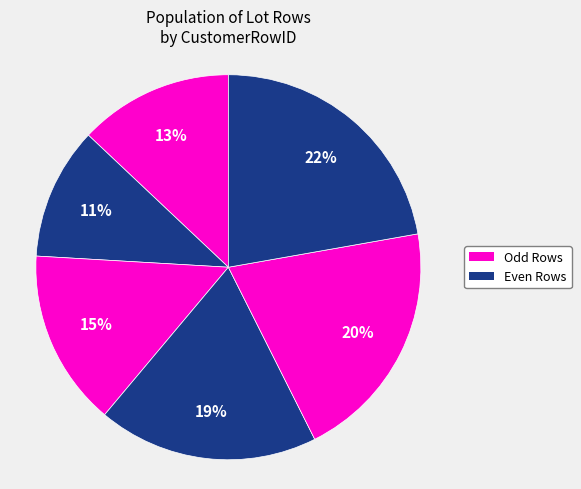

Rank the categories by value from lowest to highest.

2, 1, 3, 4, 5, 6